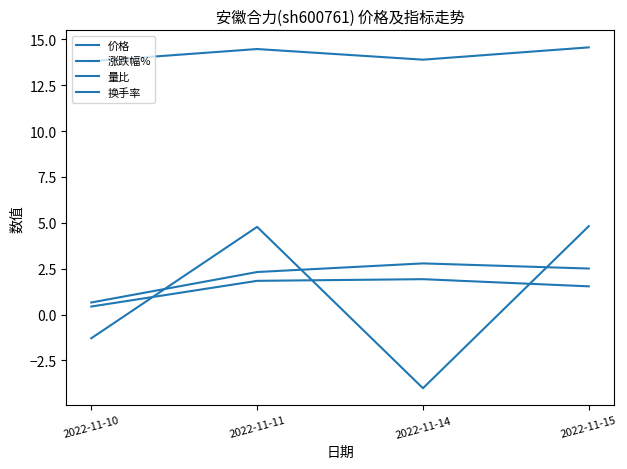

Where is 量比 nearest to the value 1?

2022-11-15